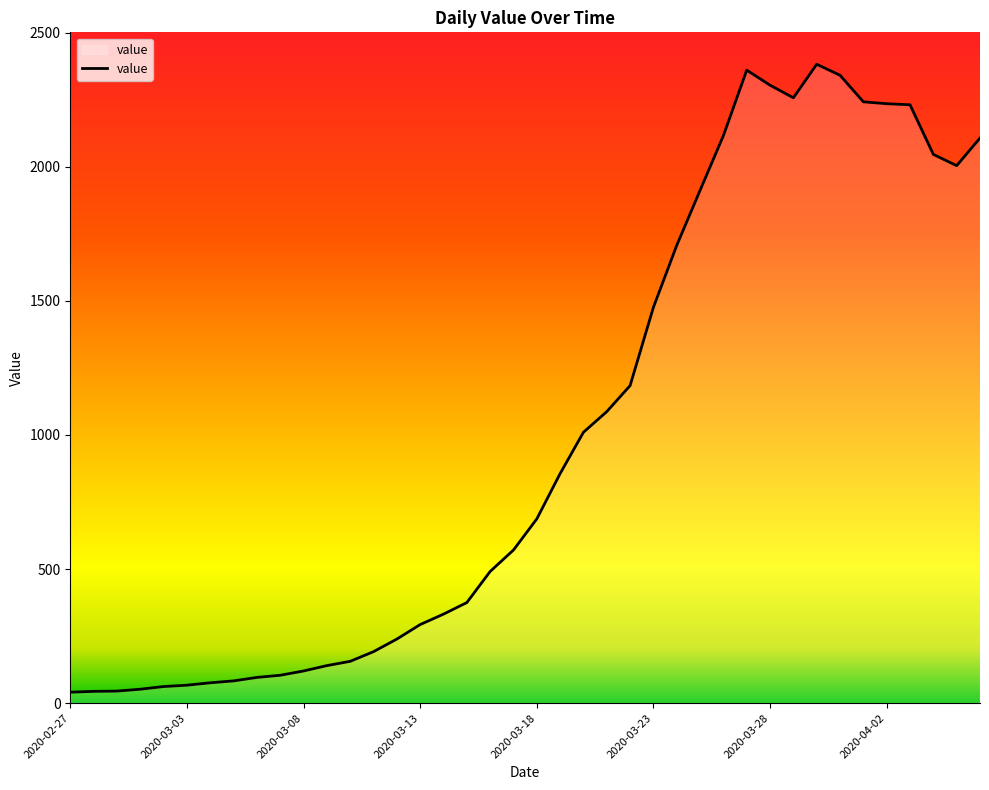

How many values are below 687?

20